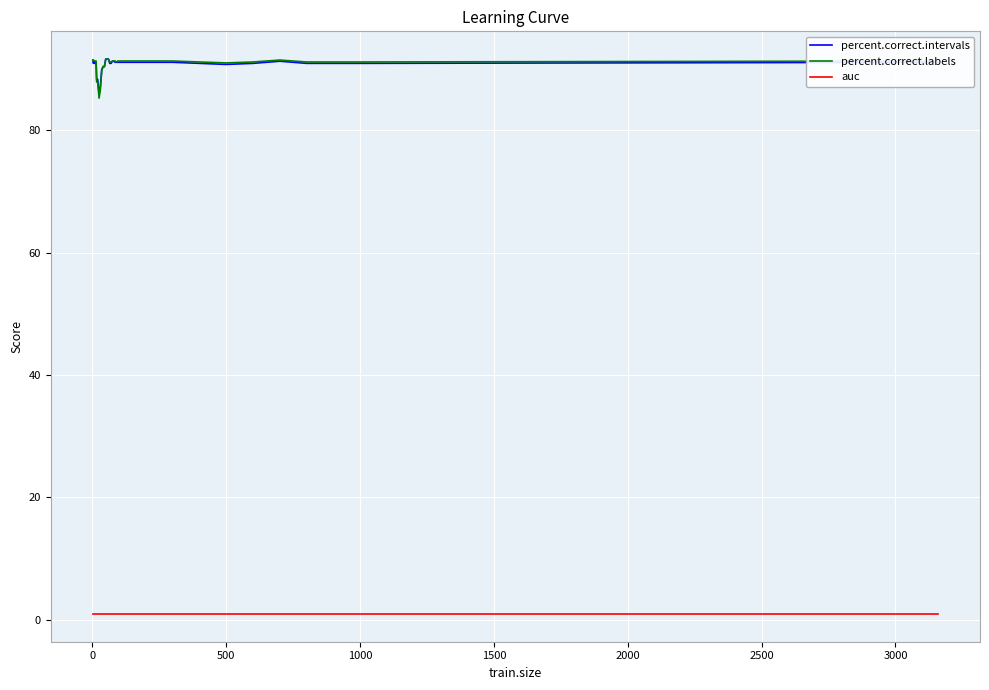

True or false: percent.correct.labels and auc cross at least once.

False